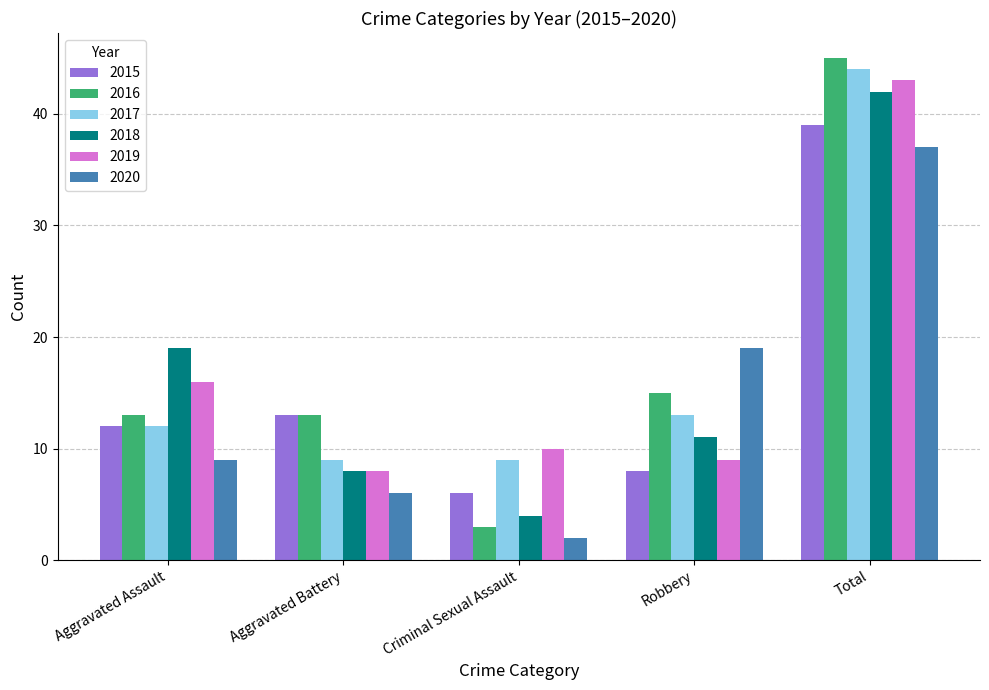

What is the label of the 3rd bar from the right?

Criminal Sexual Assault